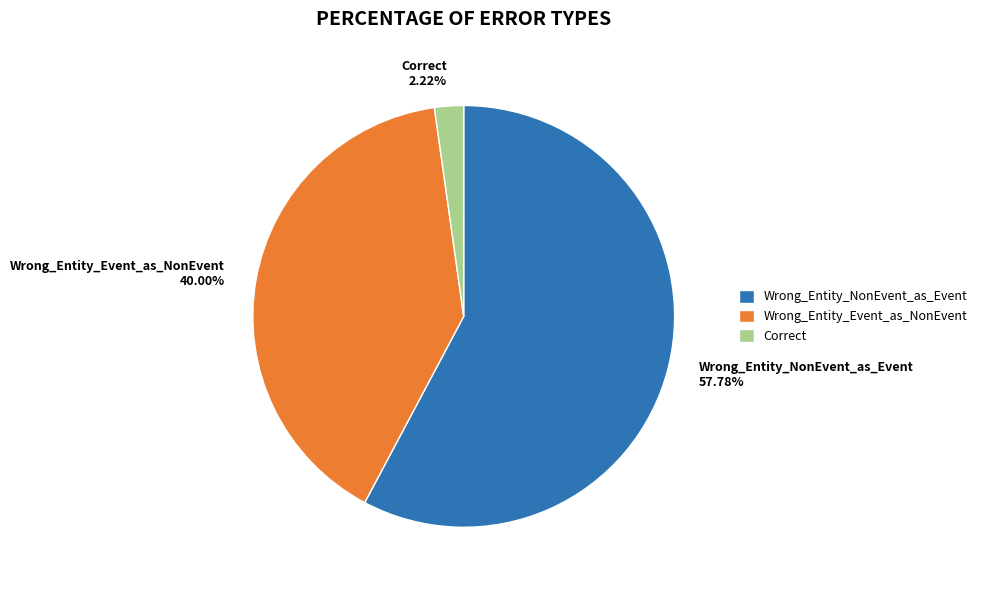

How much of the chart is everything except Wrong_Entity_Event_as_NonEvent?

60.0%